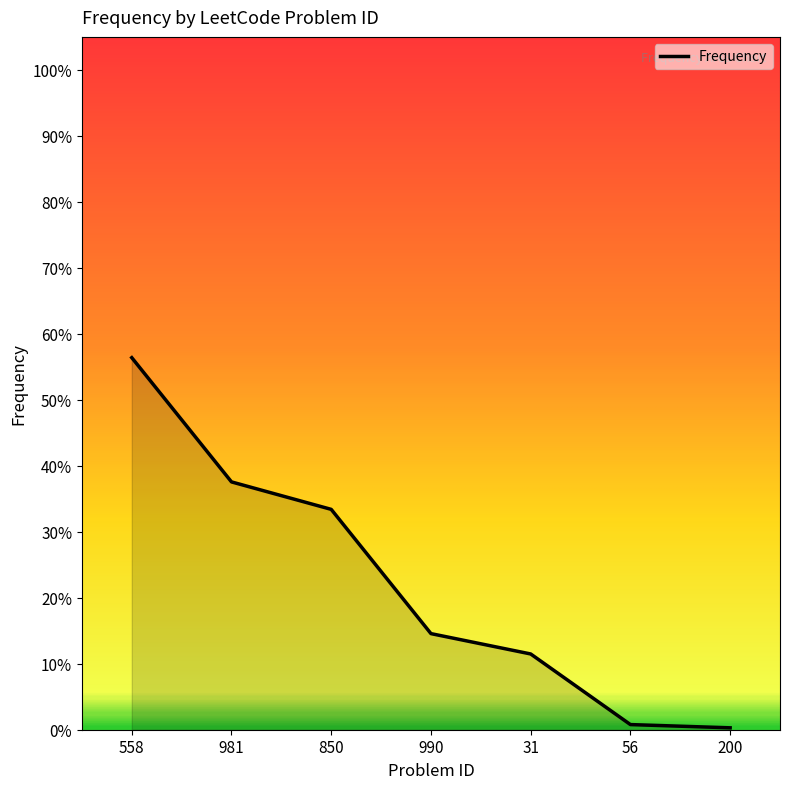

What is the value of the 5th point from the left?

0.1